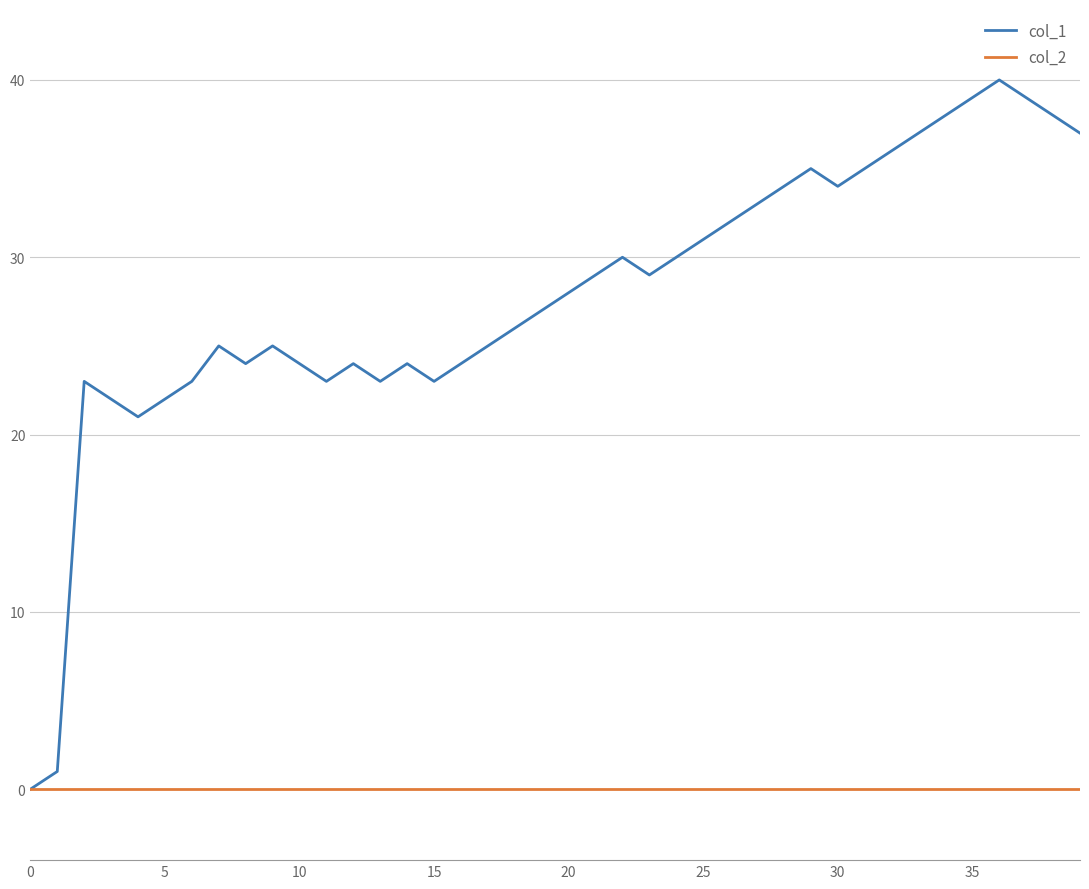

Rank the series by their maximum value, from lowest to highest.

col_2, col_1